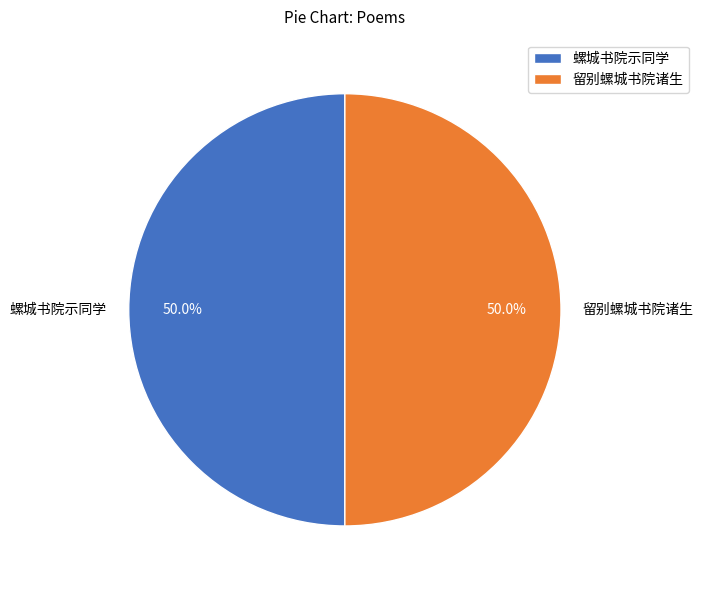

To the nearest percent, what percentage of the pie is 留别螺城书院诸生?

50%